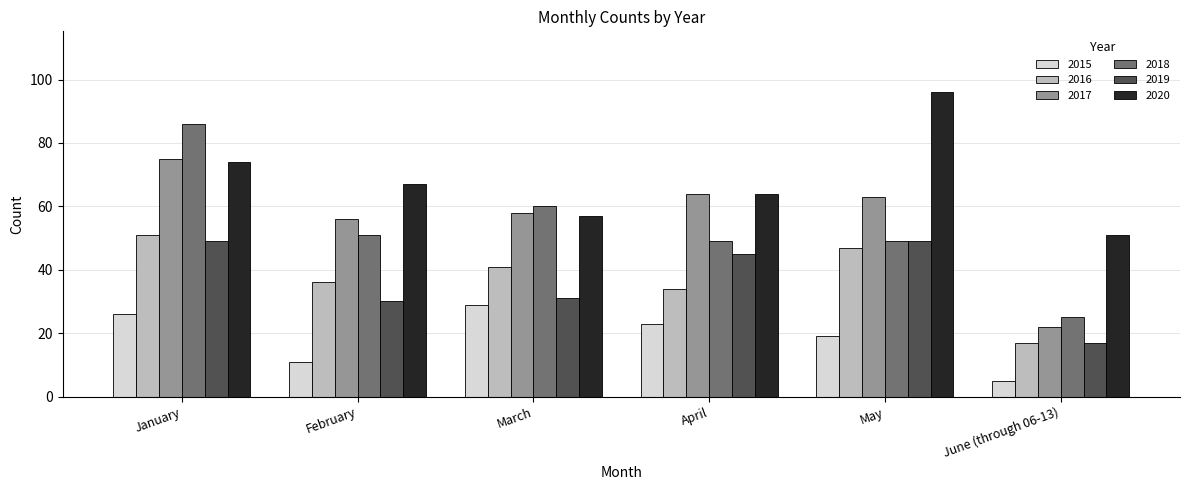

Which series has the largest total across all categories?

2020